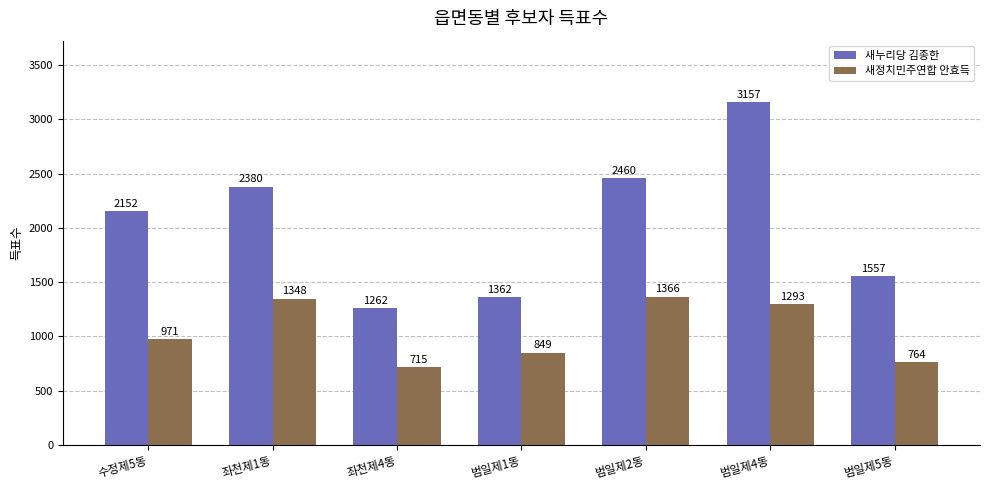

At which label is 새정치민주연합 안효득 closest to 1040?

수정제5동